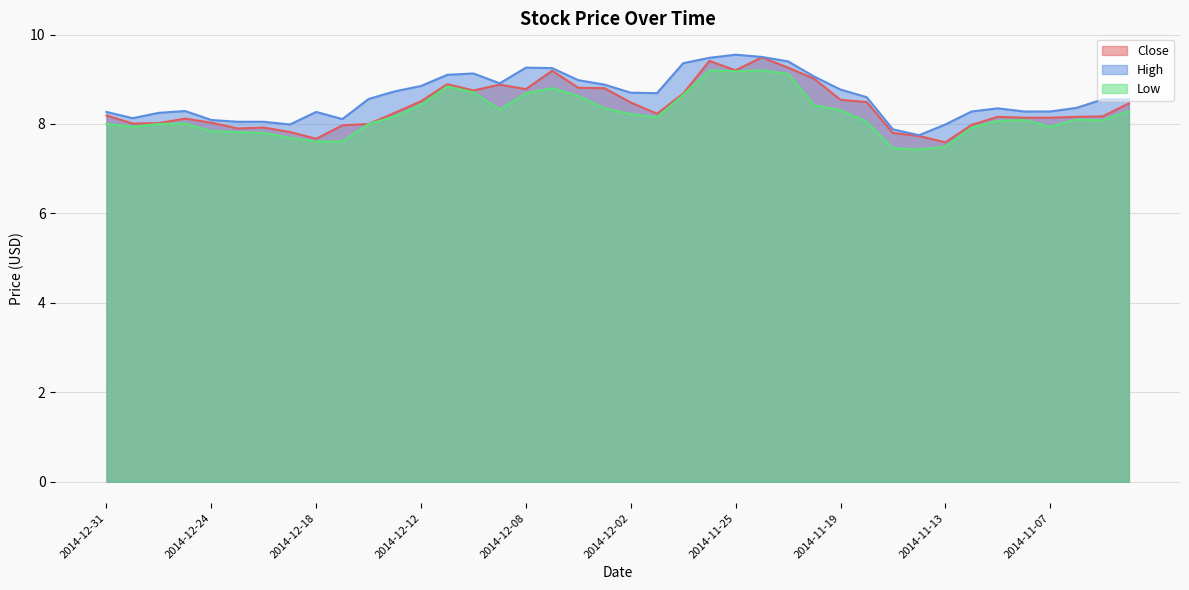

In Low, how many points are higher than both neighbors (excluding endpoints)?

7